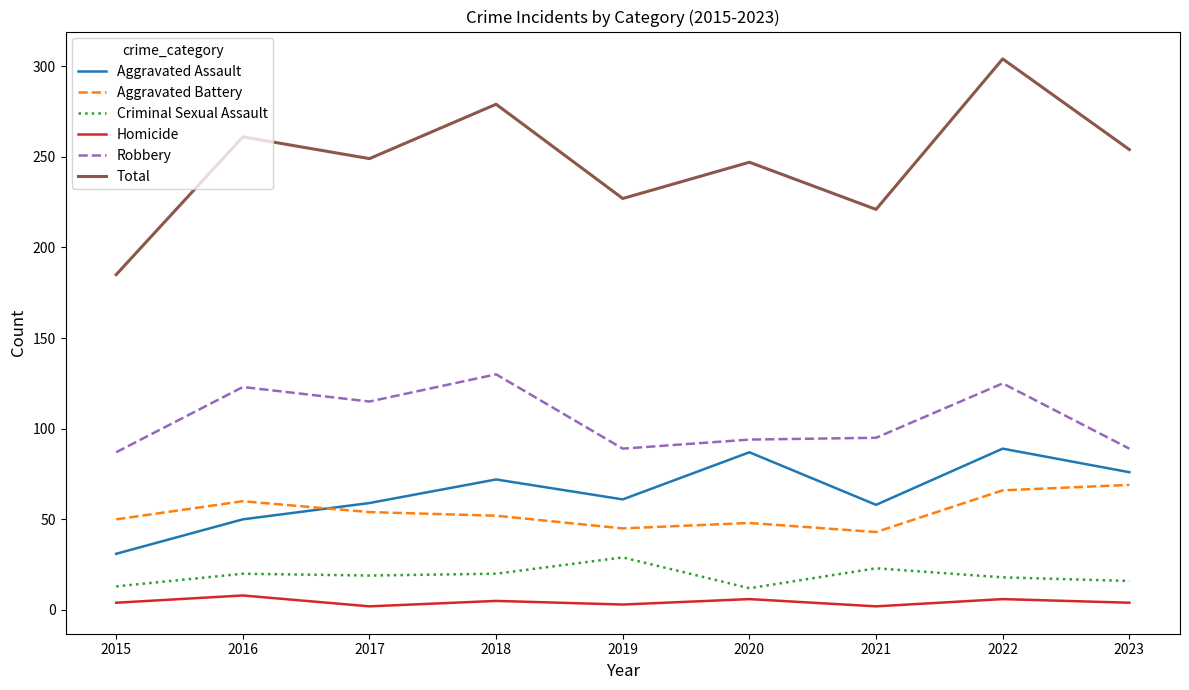

What is the lowest value of the Aggravated Assault series?

31